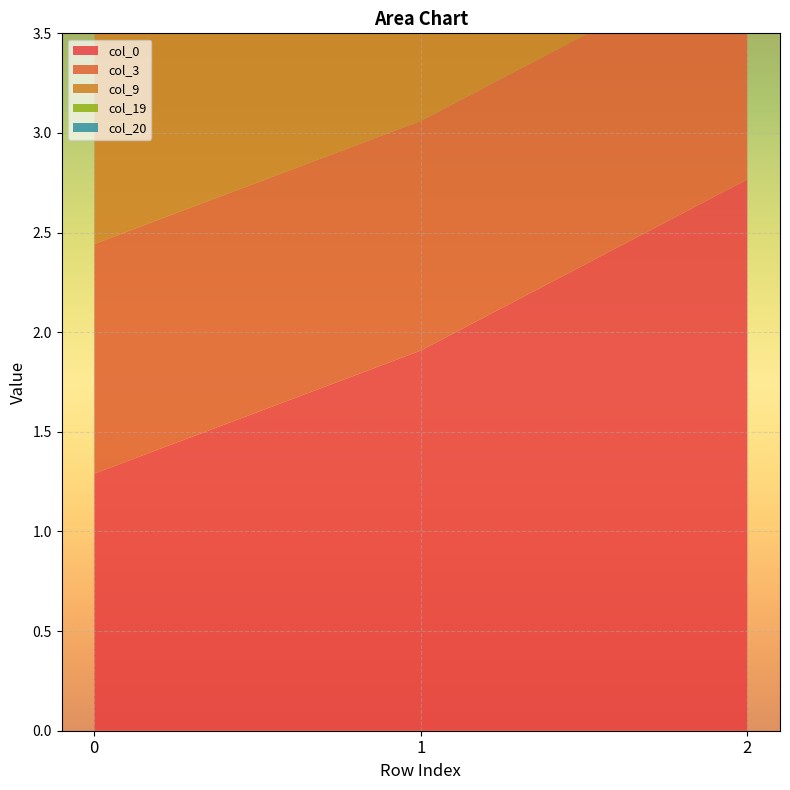

Reading right to left, extract all data points from this chart.

col_0: 2.8	1.9	1.3
col_3: 1.2	1.2	1.2
col_9: 1.7	1.7	1.7
col_19: 2.3	2.3	2.3
col_20: 1.7	1.7	1.7